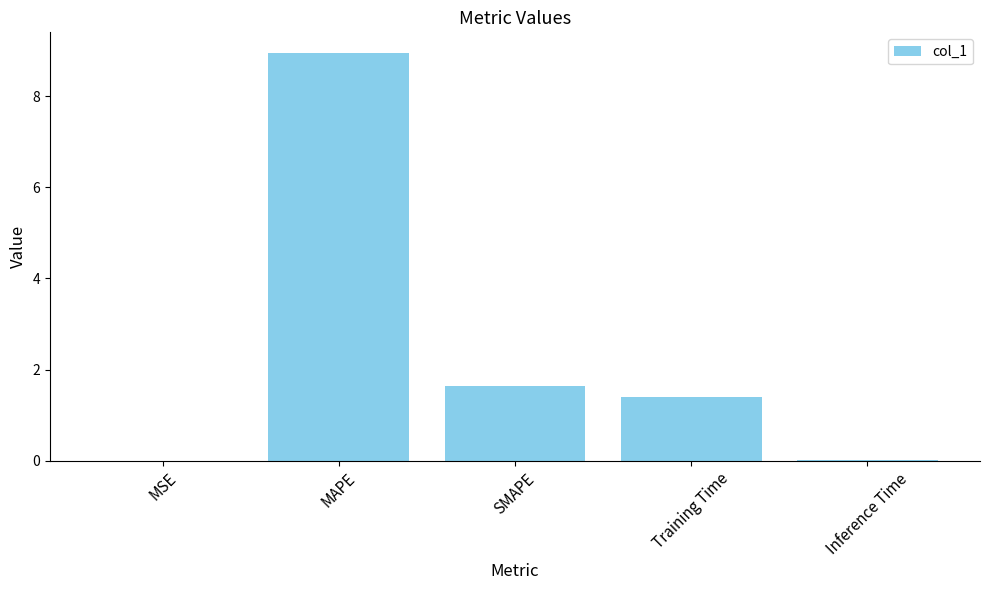

What is the difference between the values at SMAPE and MAPE?

7.3